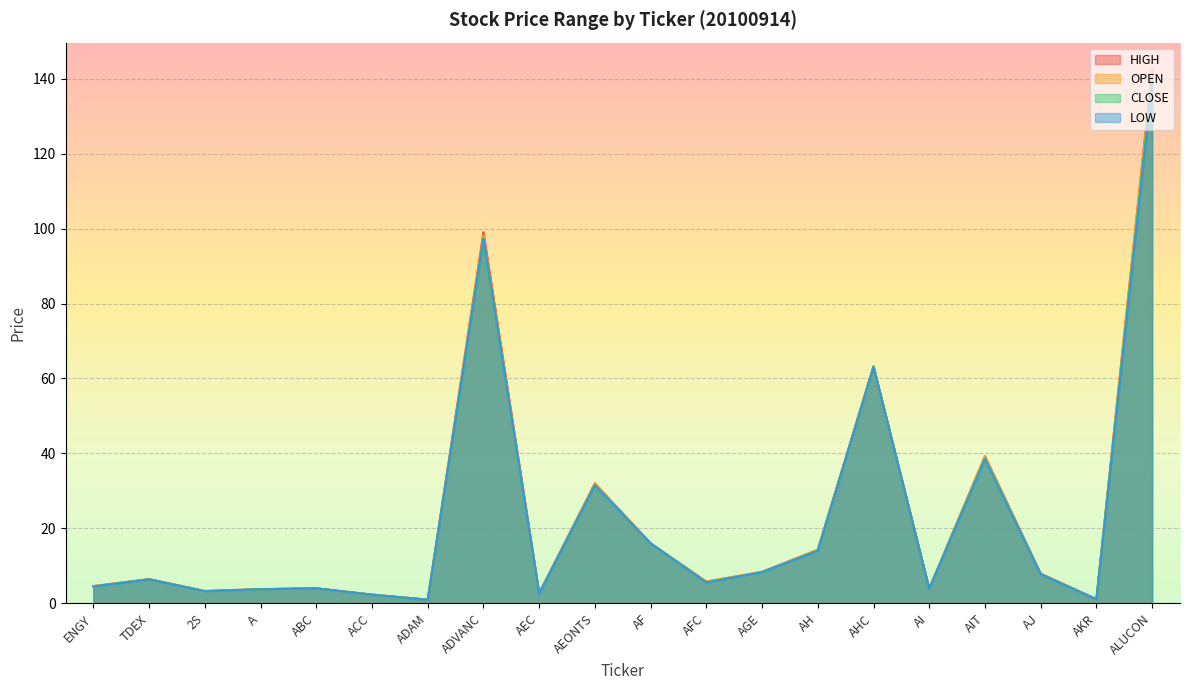

What is the label of the 1st point from the right?

ALUCON